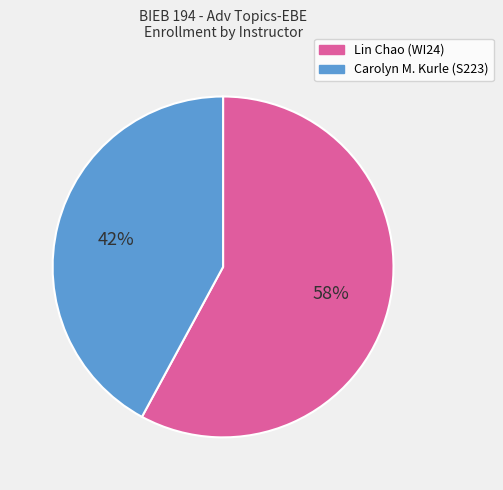

How many segments does this pie chart have?

2